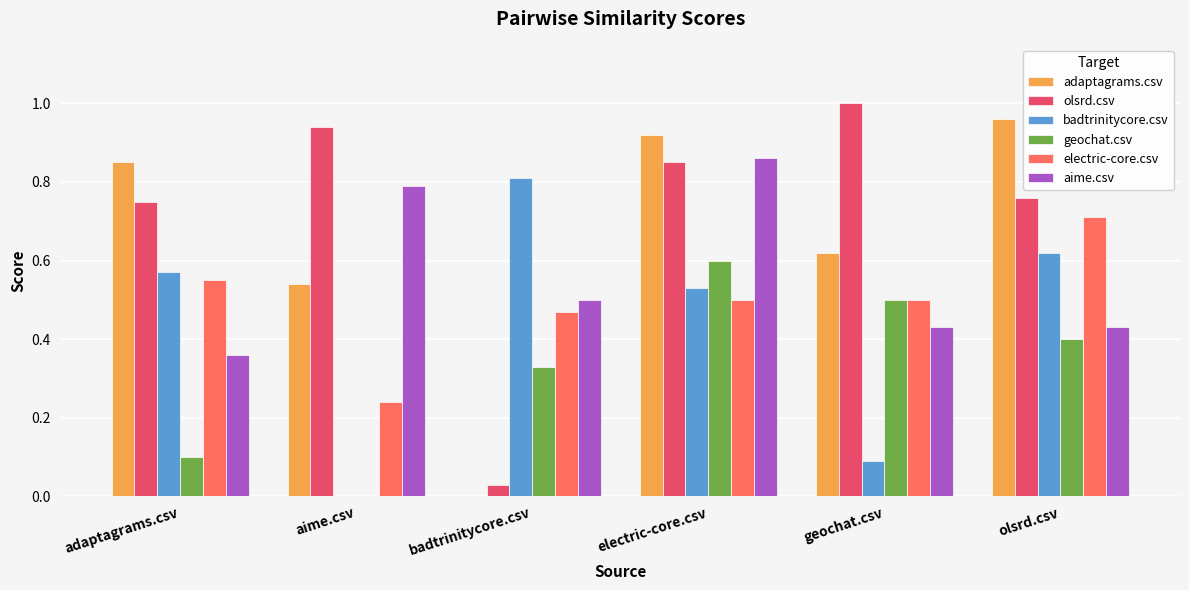

Are the bars grouped side by side (vs. stacked)?

Yes